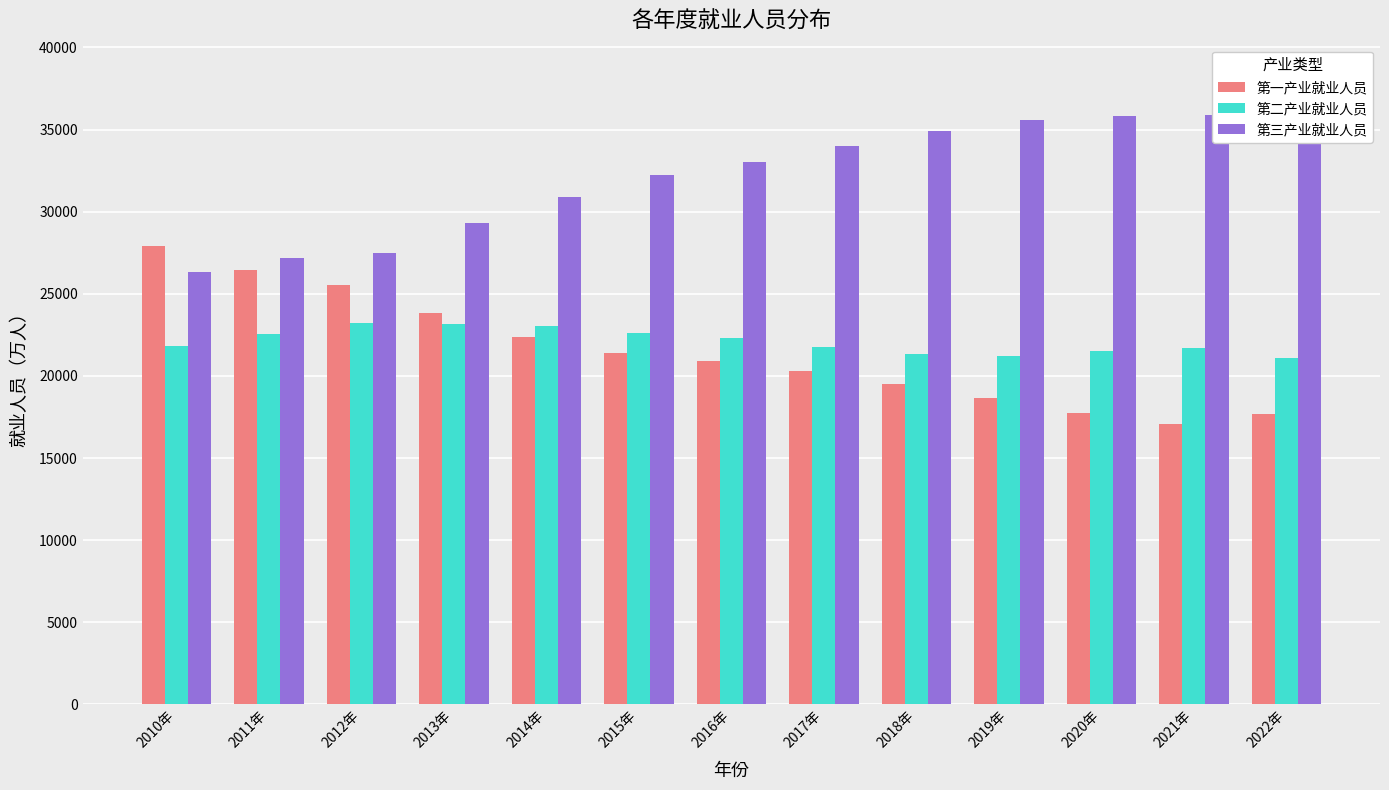

How many bars are there in total?

39